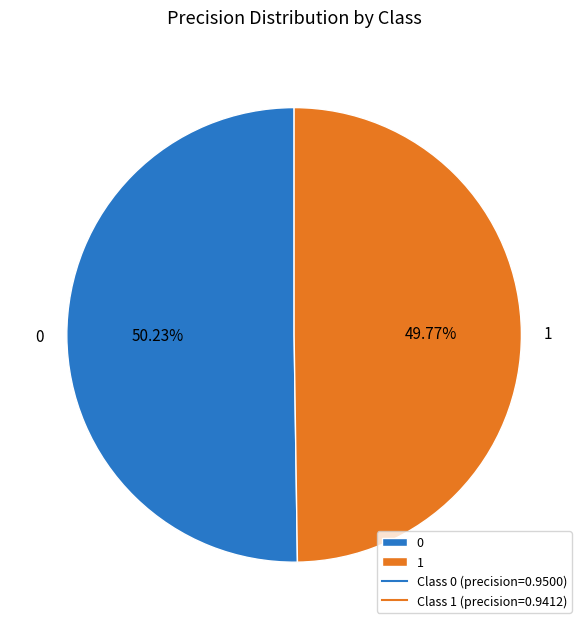

What is the total percentage of 0 and 1?

100.0%